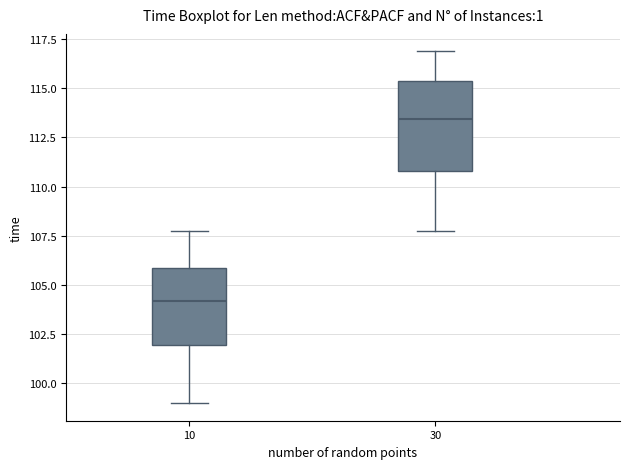

Comparing the boxes themselves (not the whiskers), which one is the tallest?

30